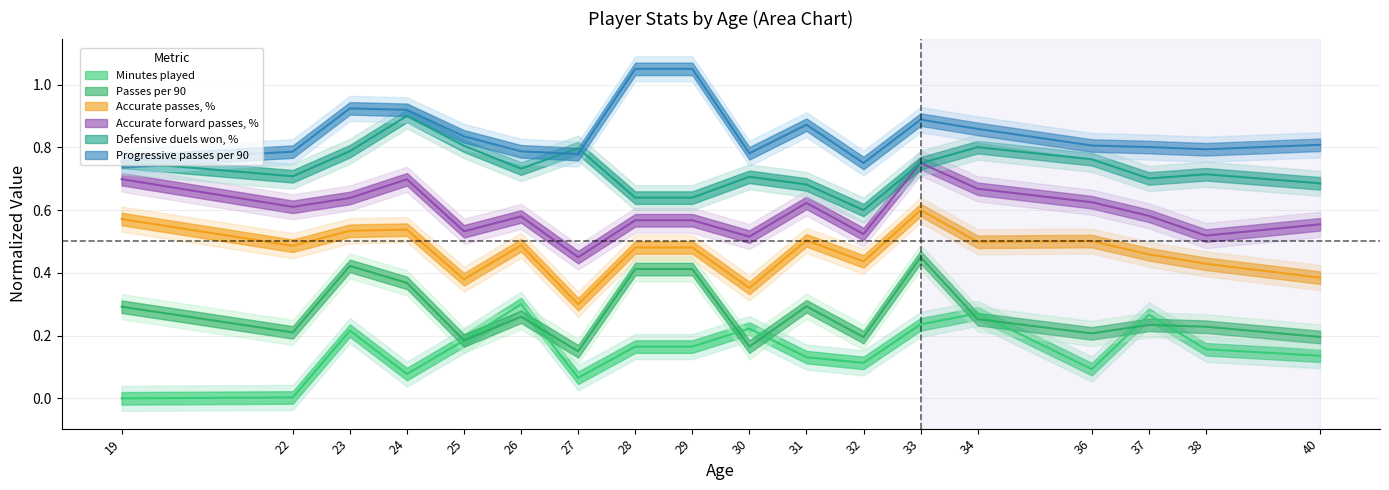

How many series are shown in this chart?

6